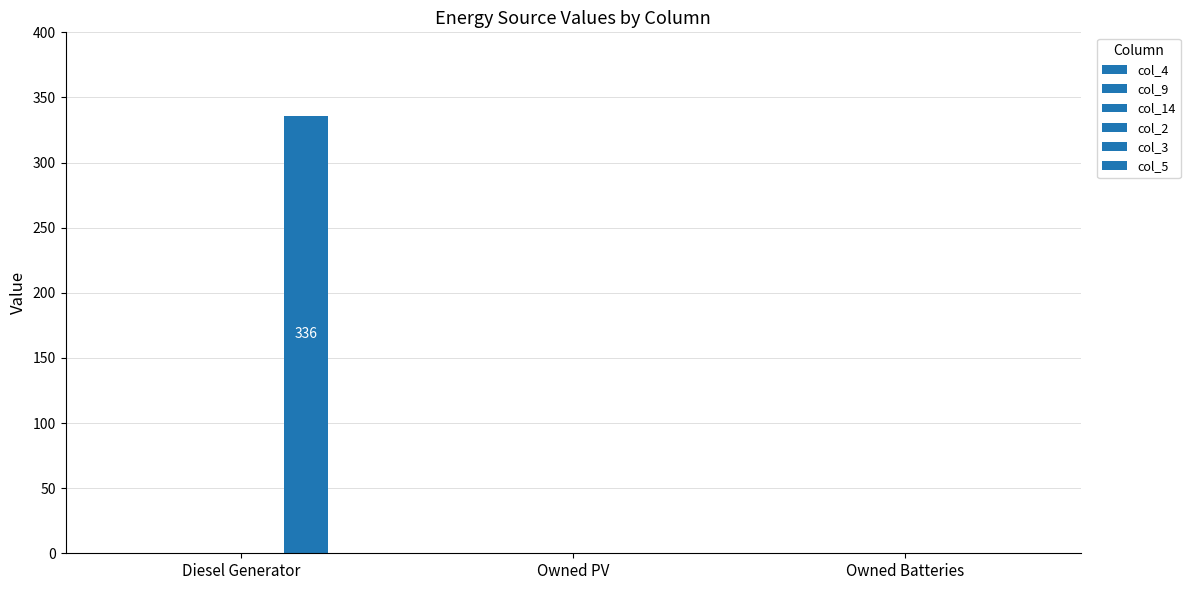

Count the number of data series in this chart.

1